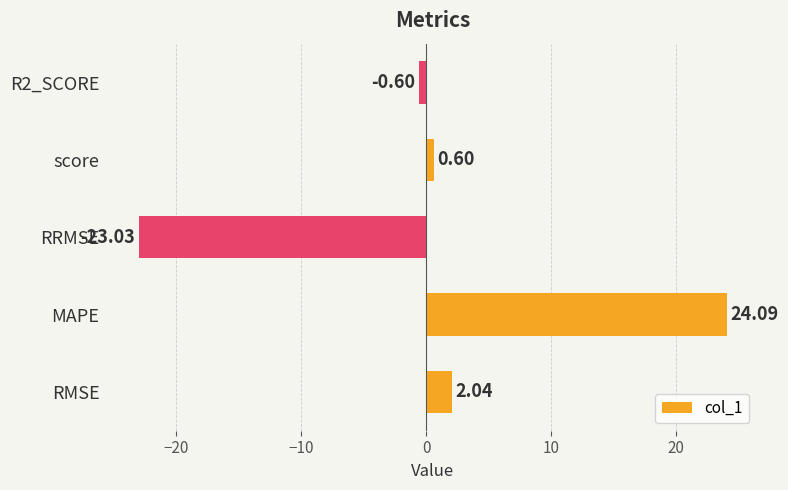

How many categories are shown in the chart?

5